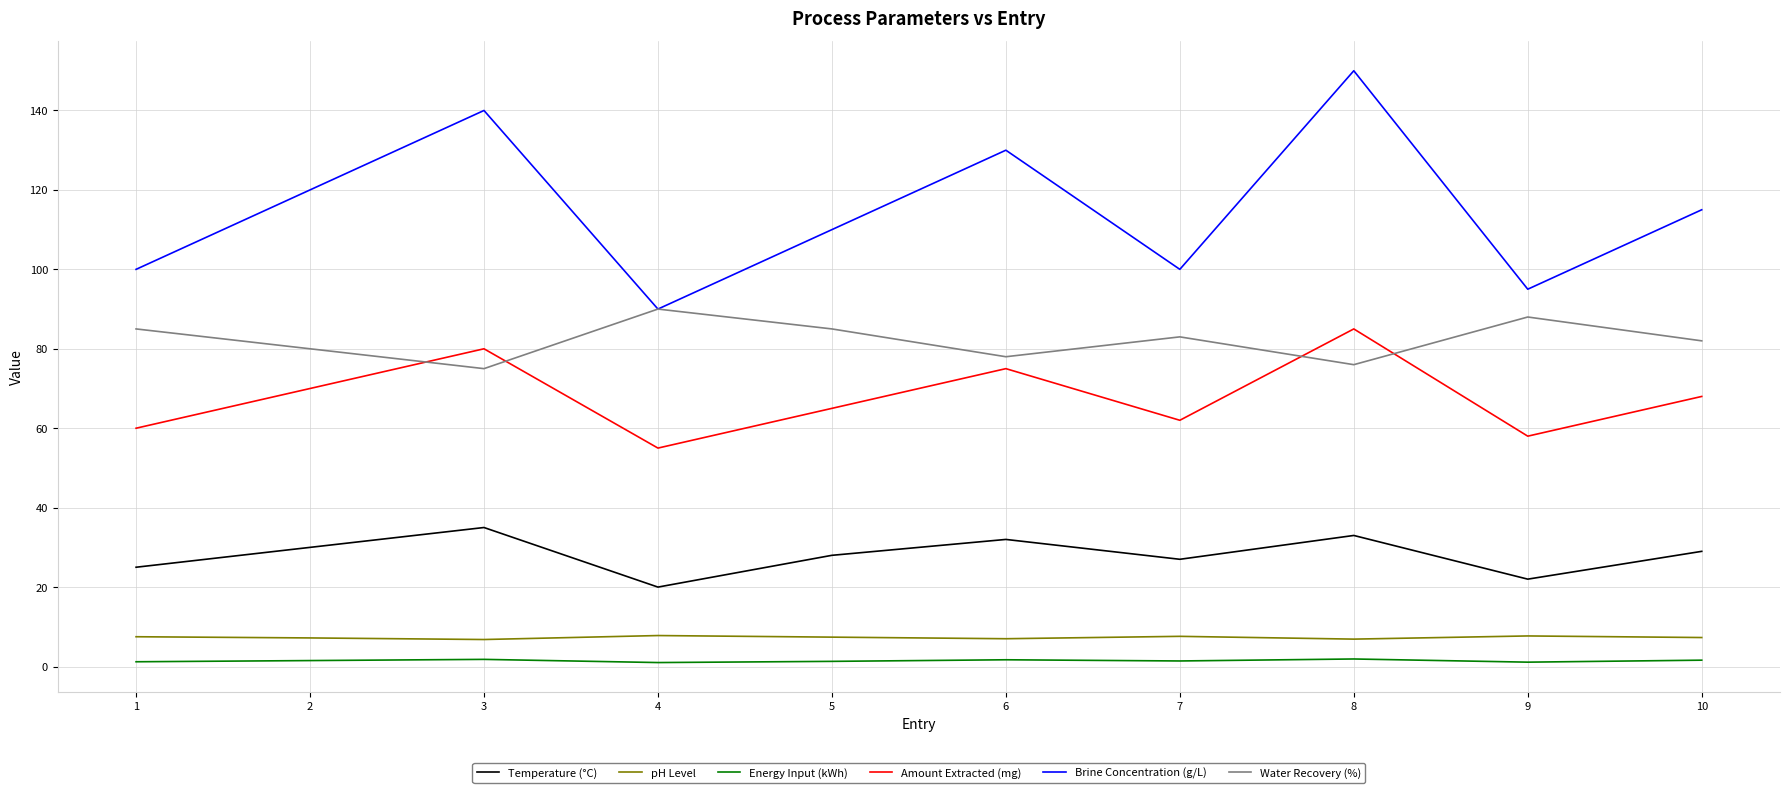

Is the value of Brine Concentration (g/L) at 4 greater than the value of Energy Input (kWh) at 9?

Yes